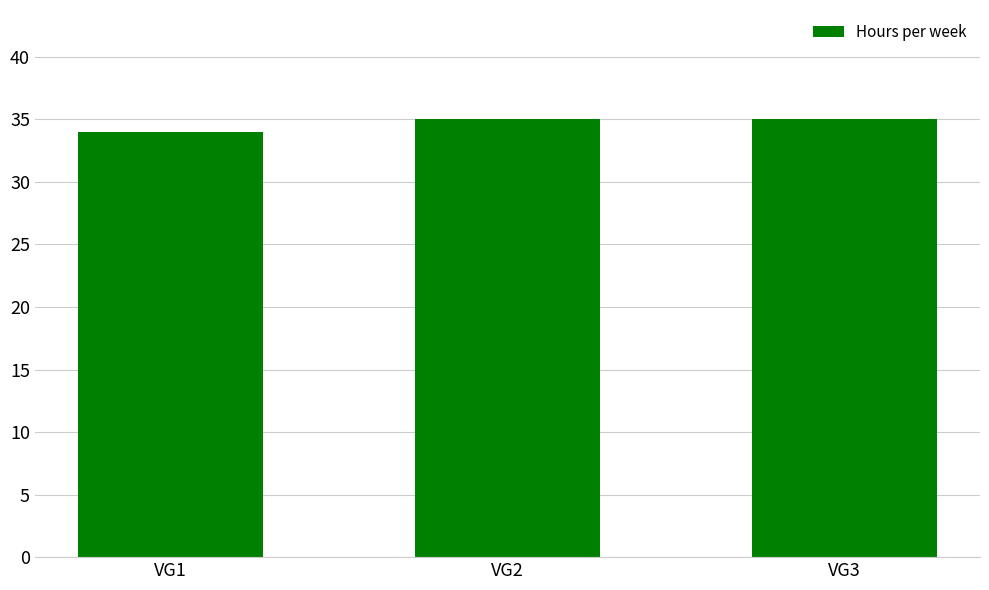

How many series are shown in this chart?

1